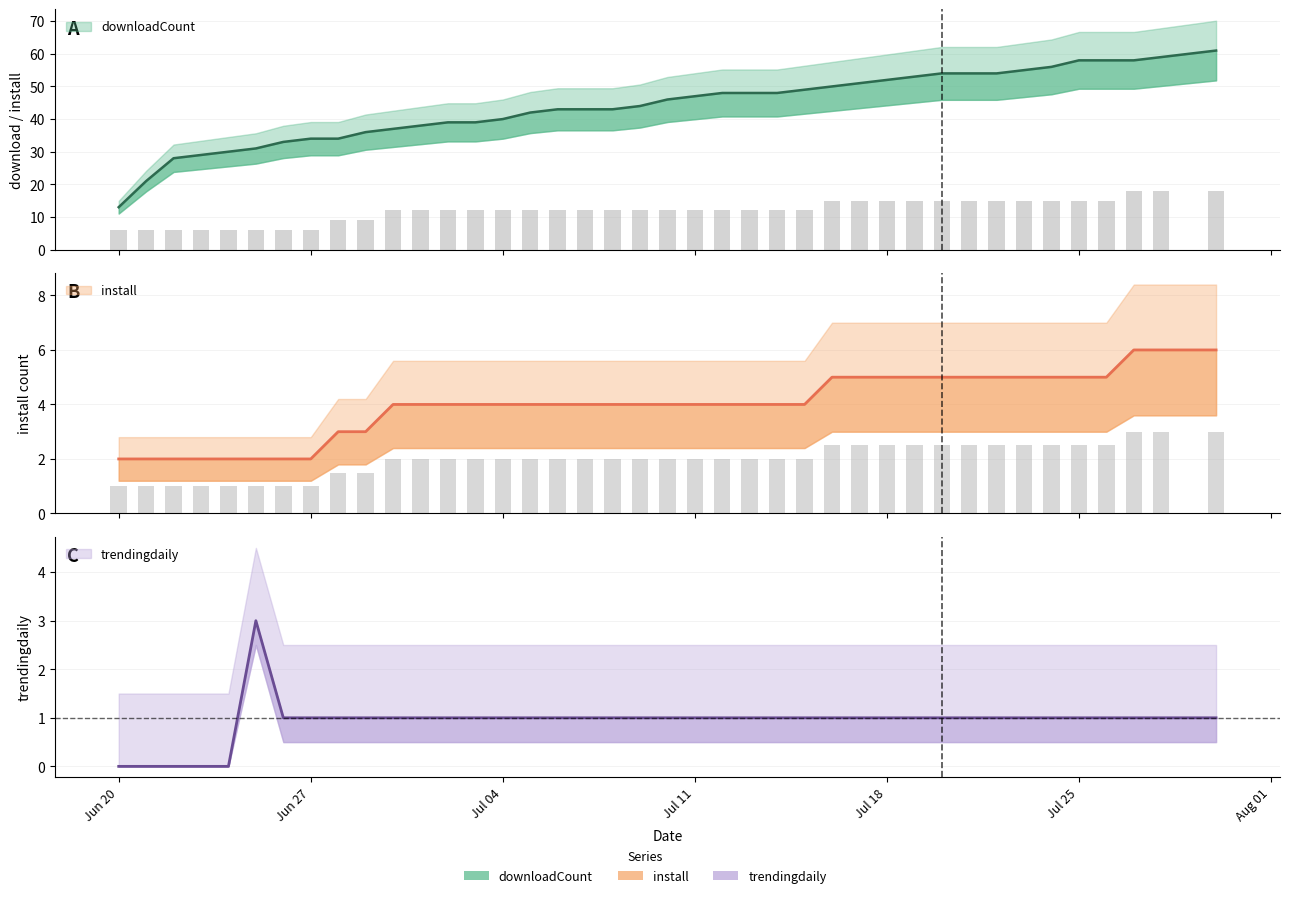

What is the difference between the highest and lowest values at 2025-07-14?

47